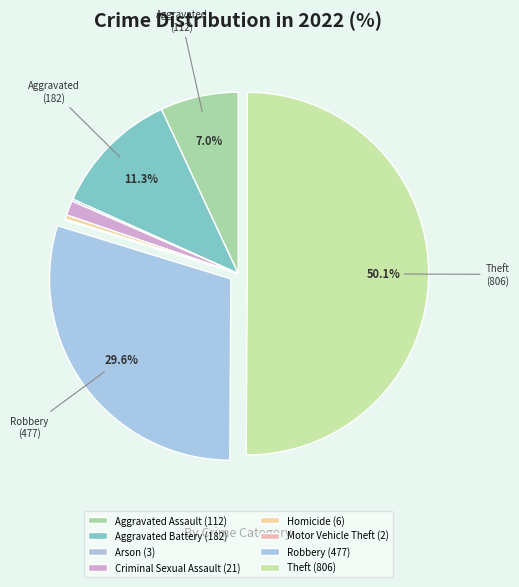

Rank the categories by value from highest to lowest.

Theft, Robbery, Aggravated Battery, Aggravated Assault, Criminal Sexual Assault, Homicide, Arson, Motor Vehicle Theft